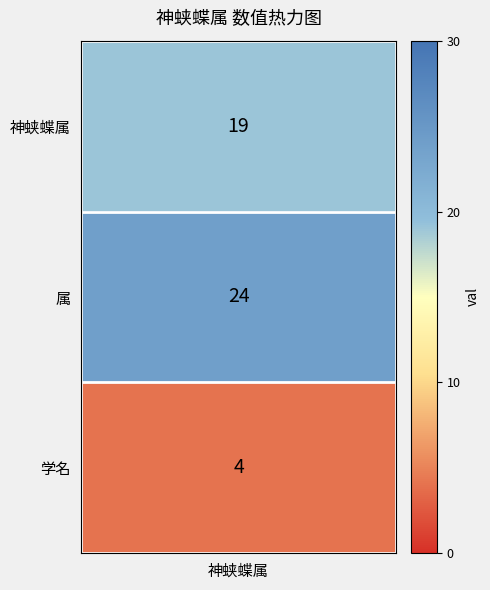

Between 2 and 1, which is larger?

1